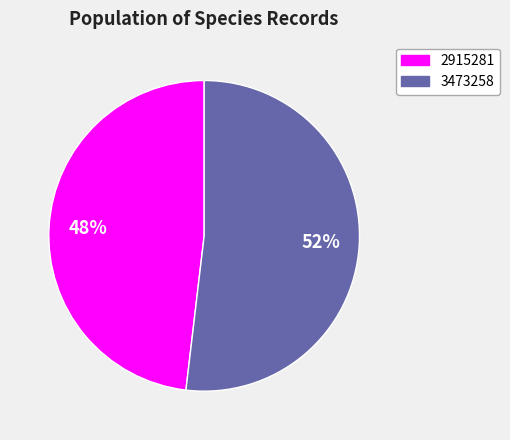

Combined, do 3473258 and 2915281 account for over 50%?

Yes